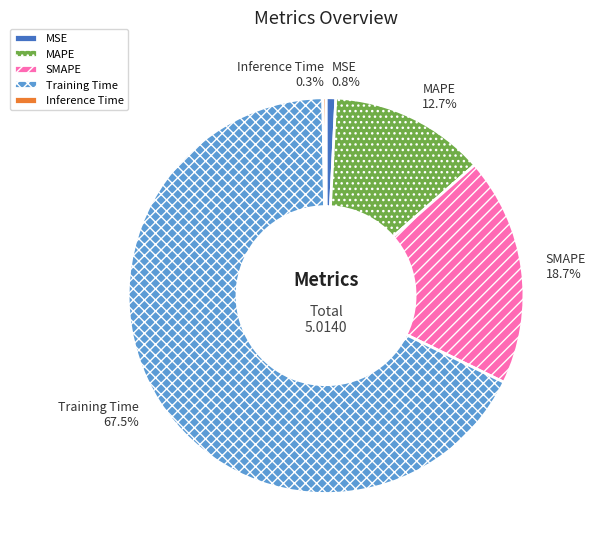

Is there any slice that represents more than half of the pie?

Yes